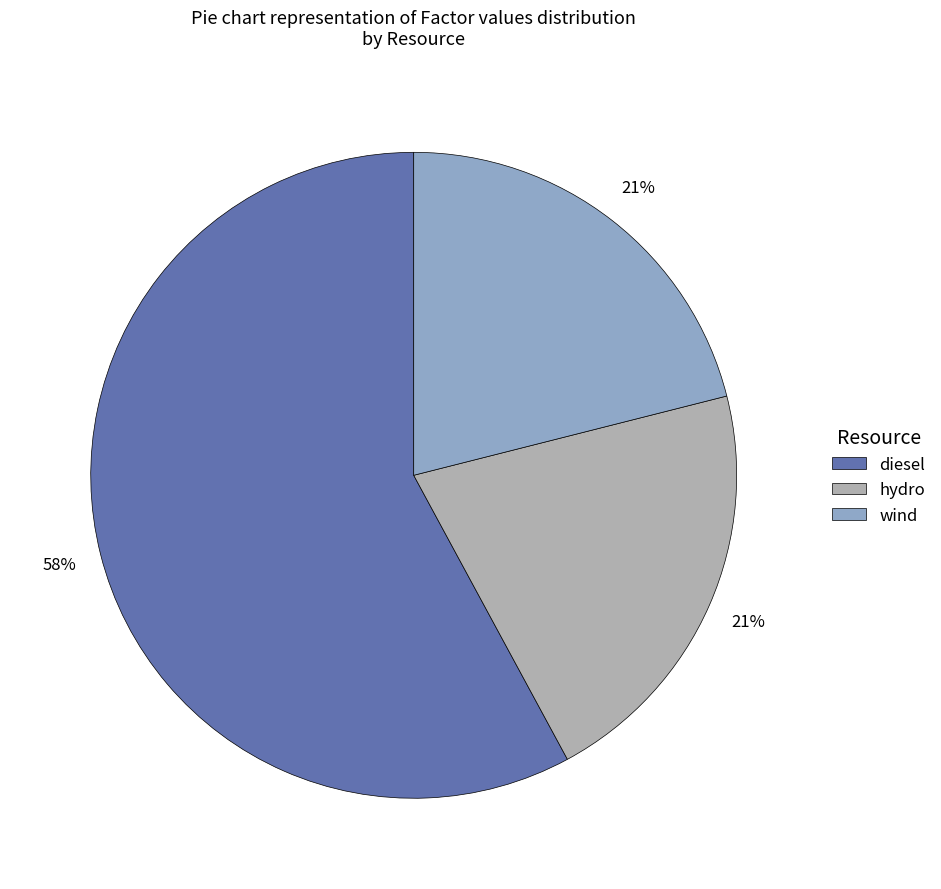

Approximately how many times larger is the value at hydro compared to diesel?

0.4